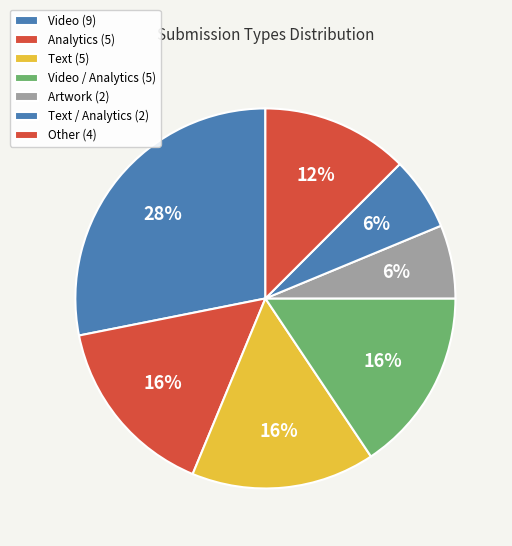

Does any single category account for the majority?

No